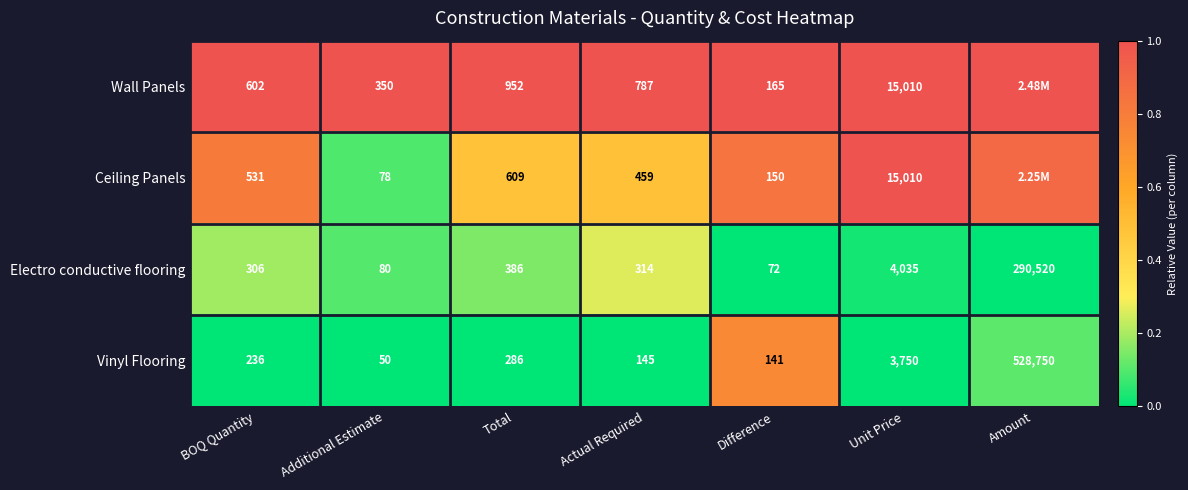

Is it true that Wall Panels equals 1.4 at Actual Required?

False